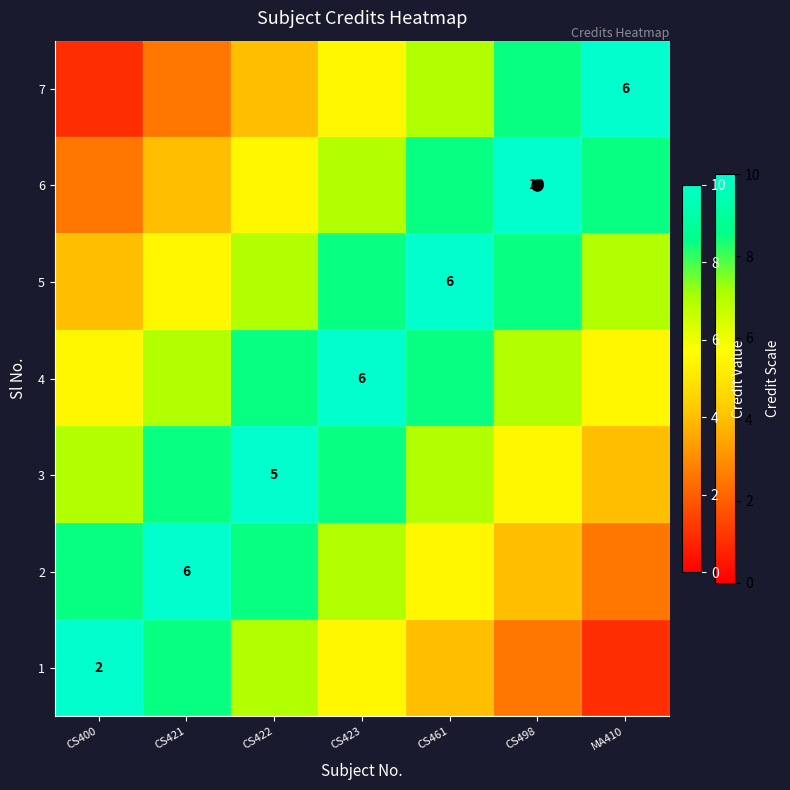

True or false: 5 has a value of 13.2 at CS423.

False